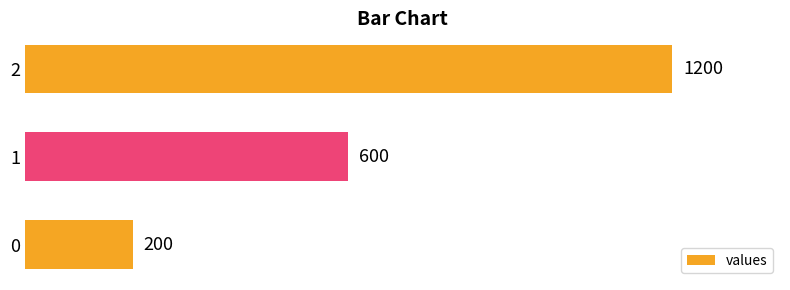

Rank the categories by value from highest to lowest.

2, 1, 0